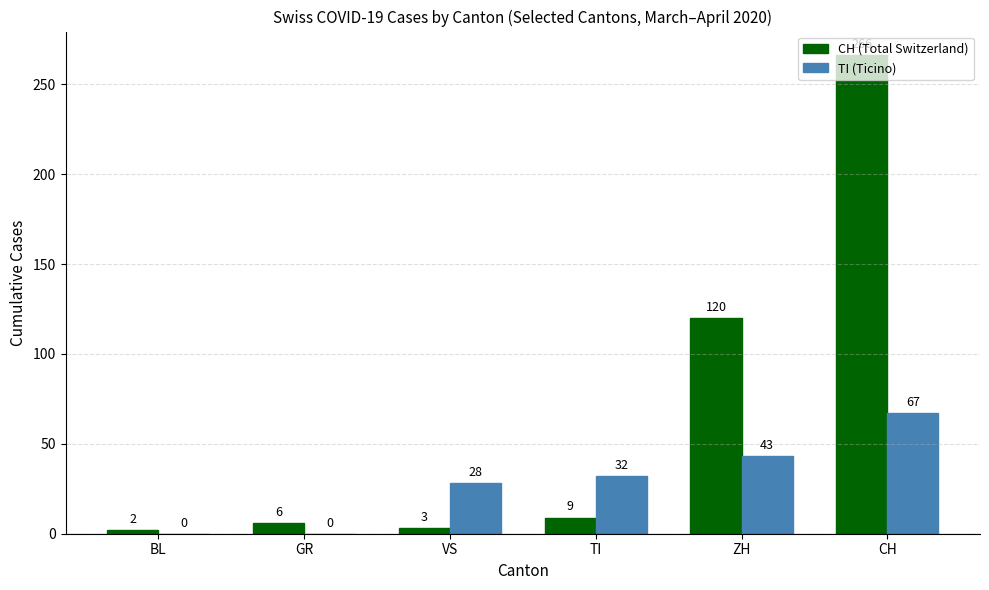

Is the value of CH (Total Switzerland) at VS greater than the value of TI (Ticino) at CH?

No